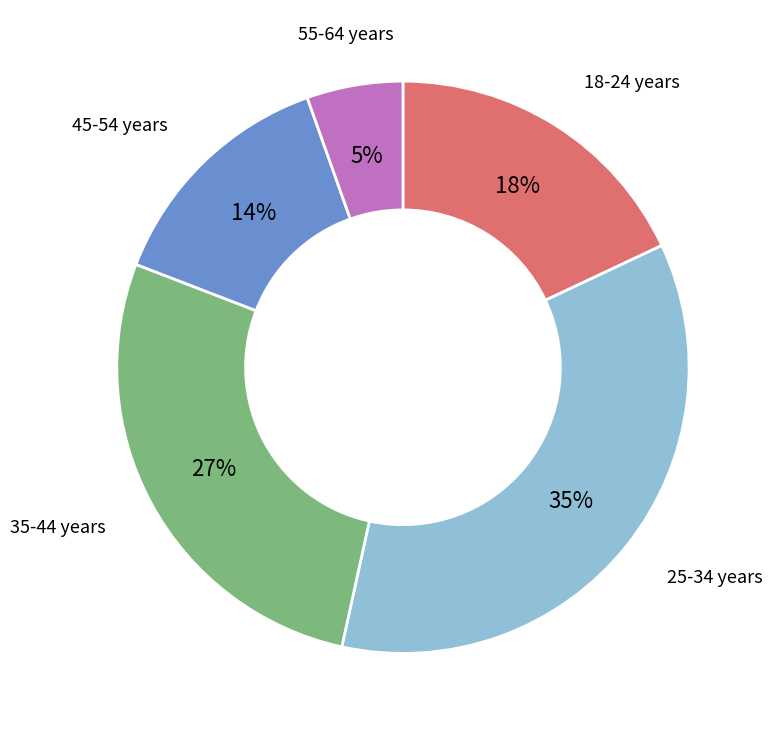

The 45-54 years slice represents 14% of the pie. True or false?

True